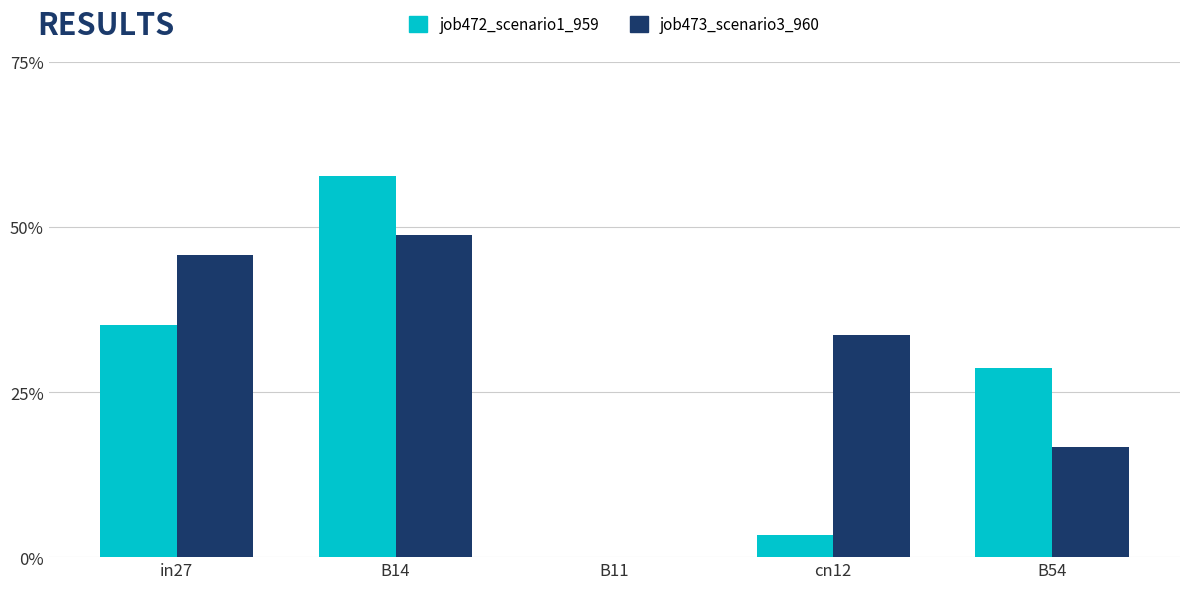

Are the bars horizontal?

No